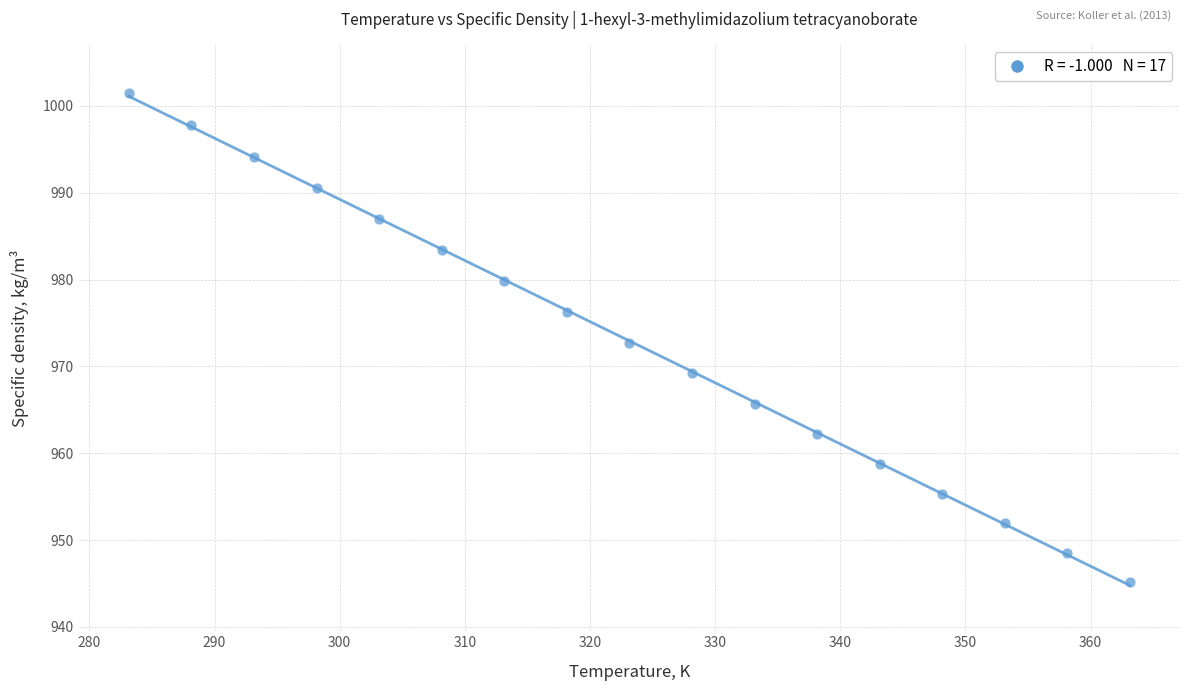

What is the range of Y values (max minus min)?

56.3